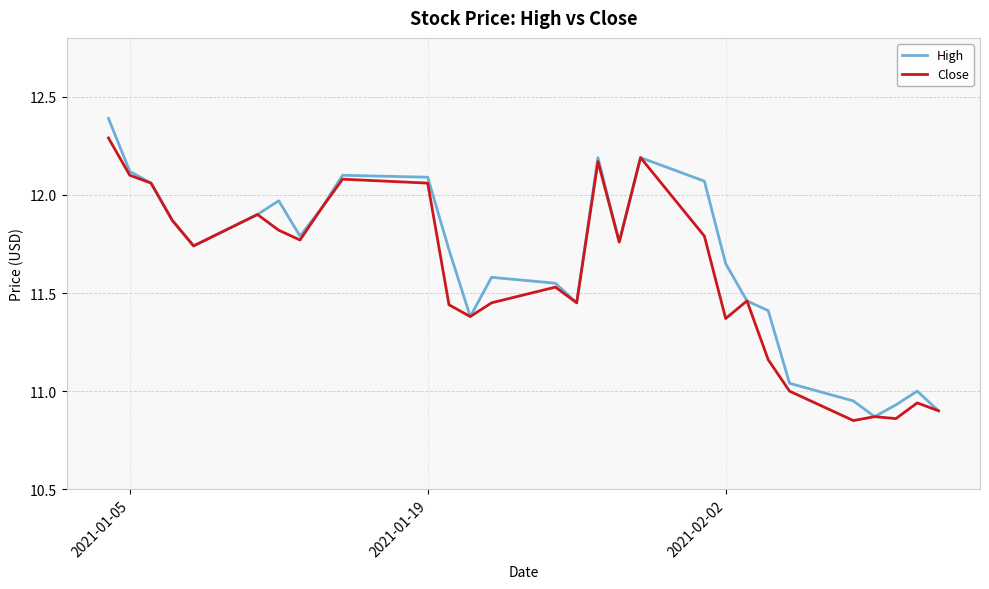

What is the maximum value for High?

12.4